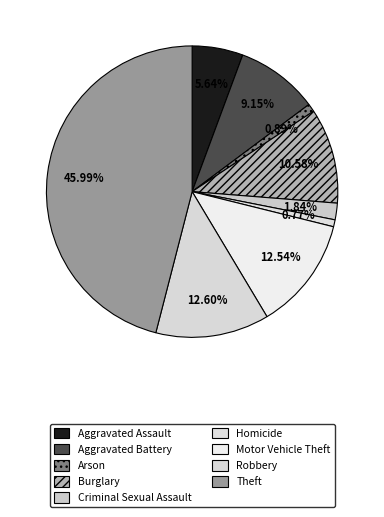

Does any single category account for the majority?

No